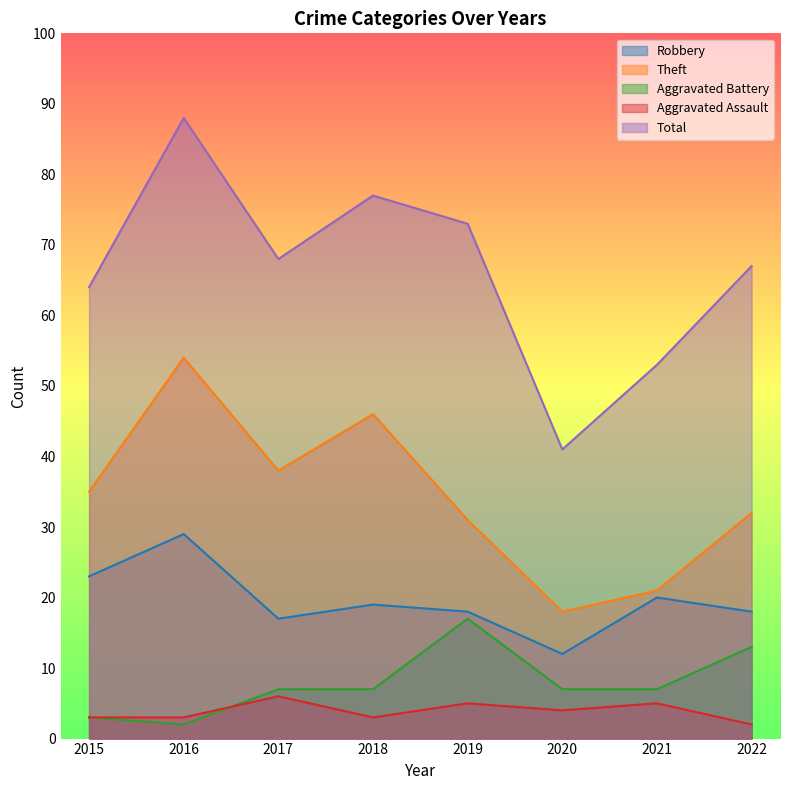

Which has a higher value, 2019 or 2015?

2015